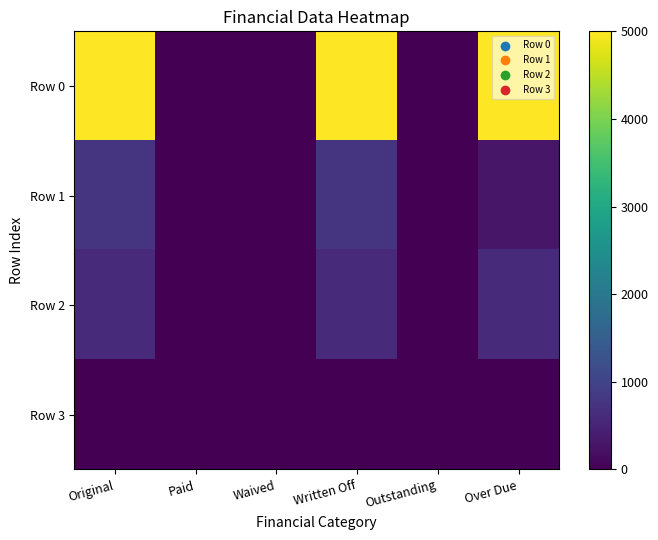

What is the maximum value shown in the chart?

5000.0